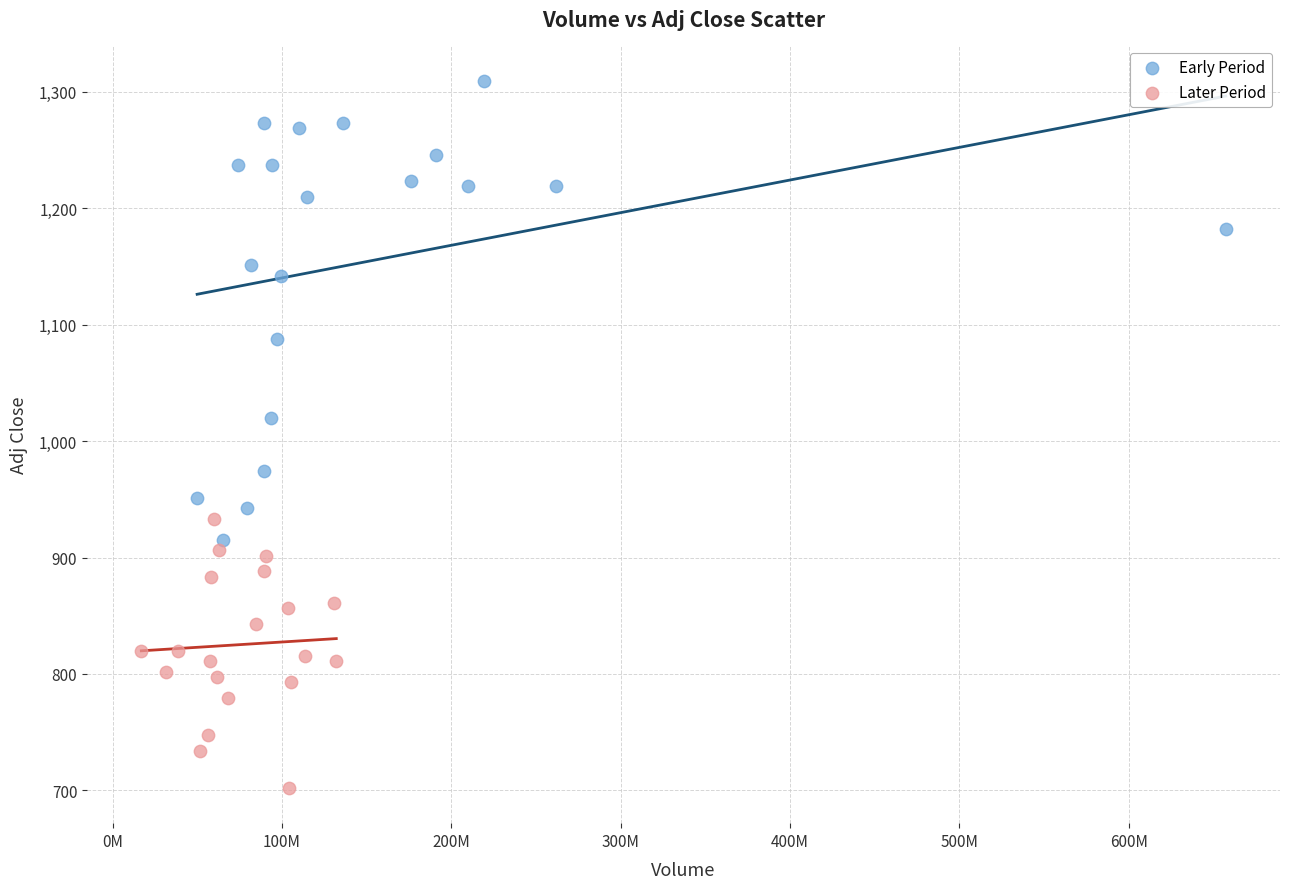

Which series has the widest spread of Y values?

Early Period